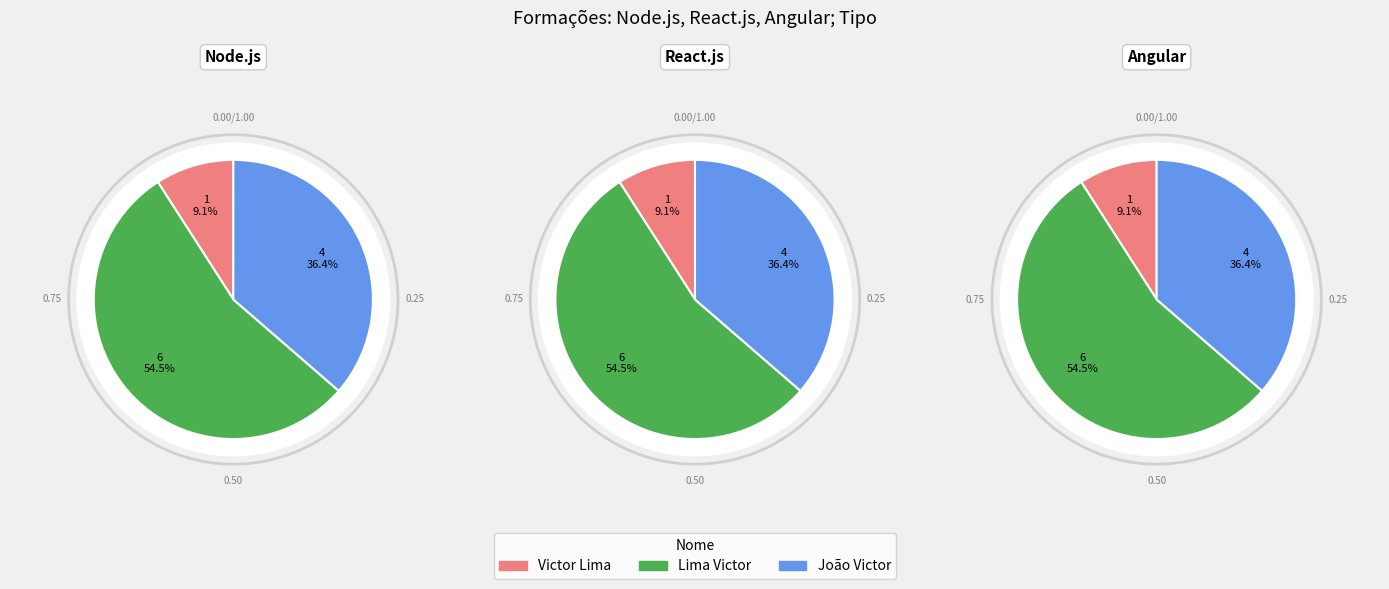

How many segments does this pie chart have?

3